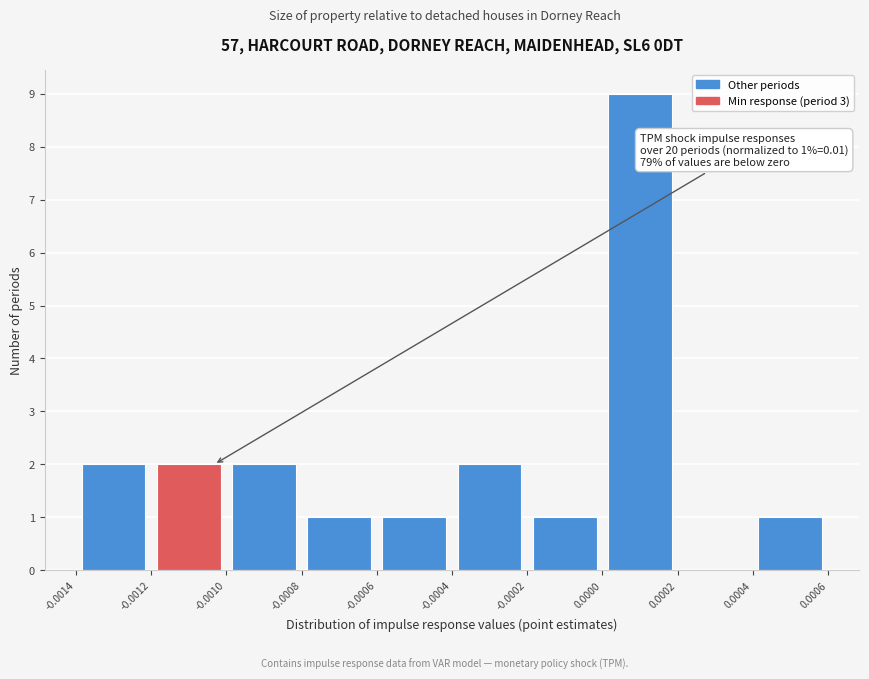

Which range on the x-axis has the tallest bar?

0.0000 to 0.0002